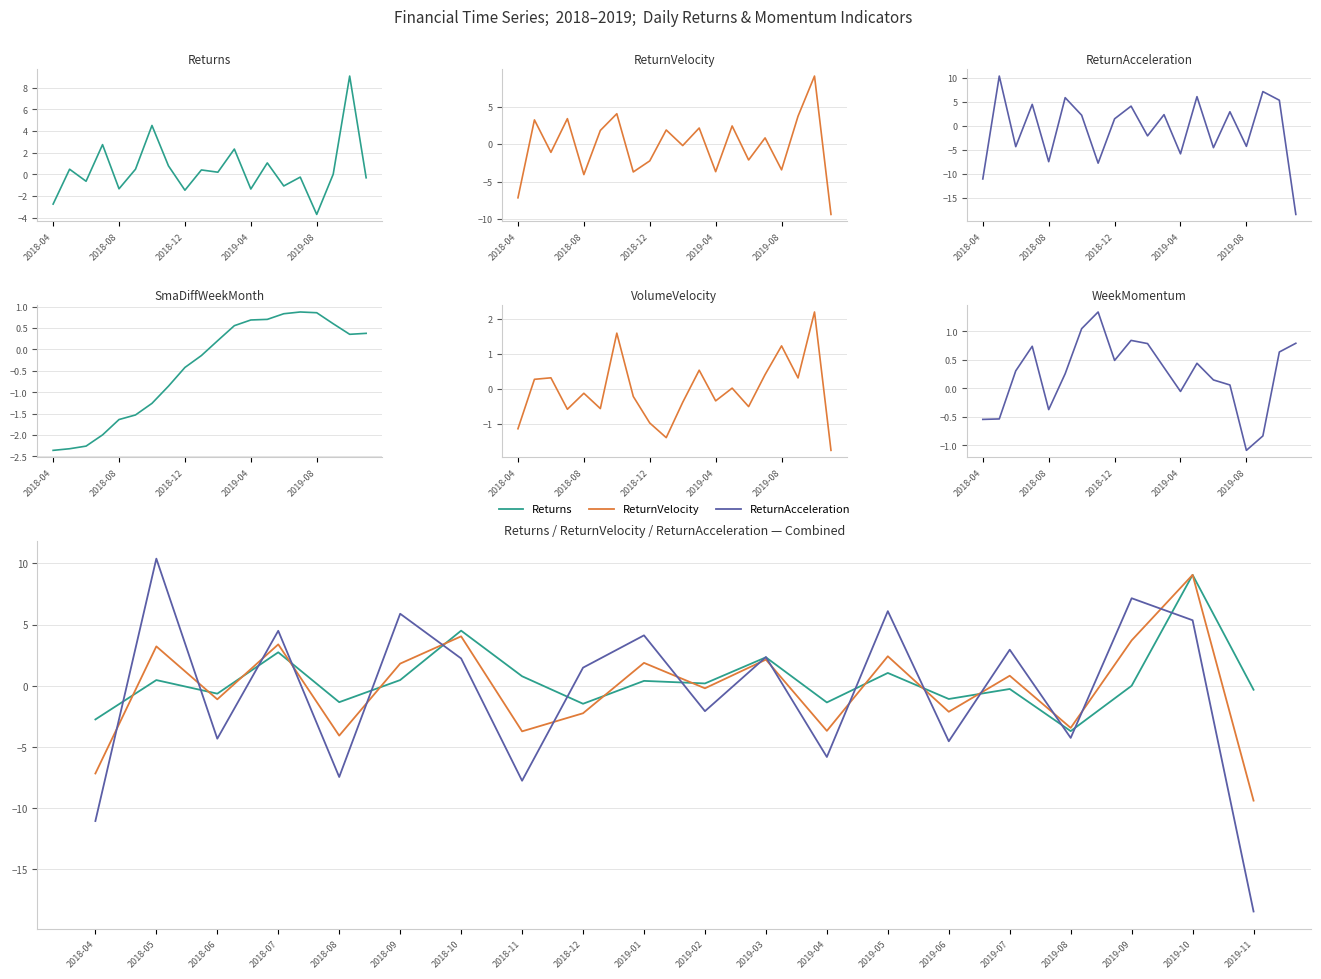

Which series has the largest range (max minus min)?

ReturnAcceleration